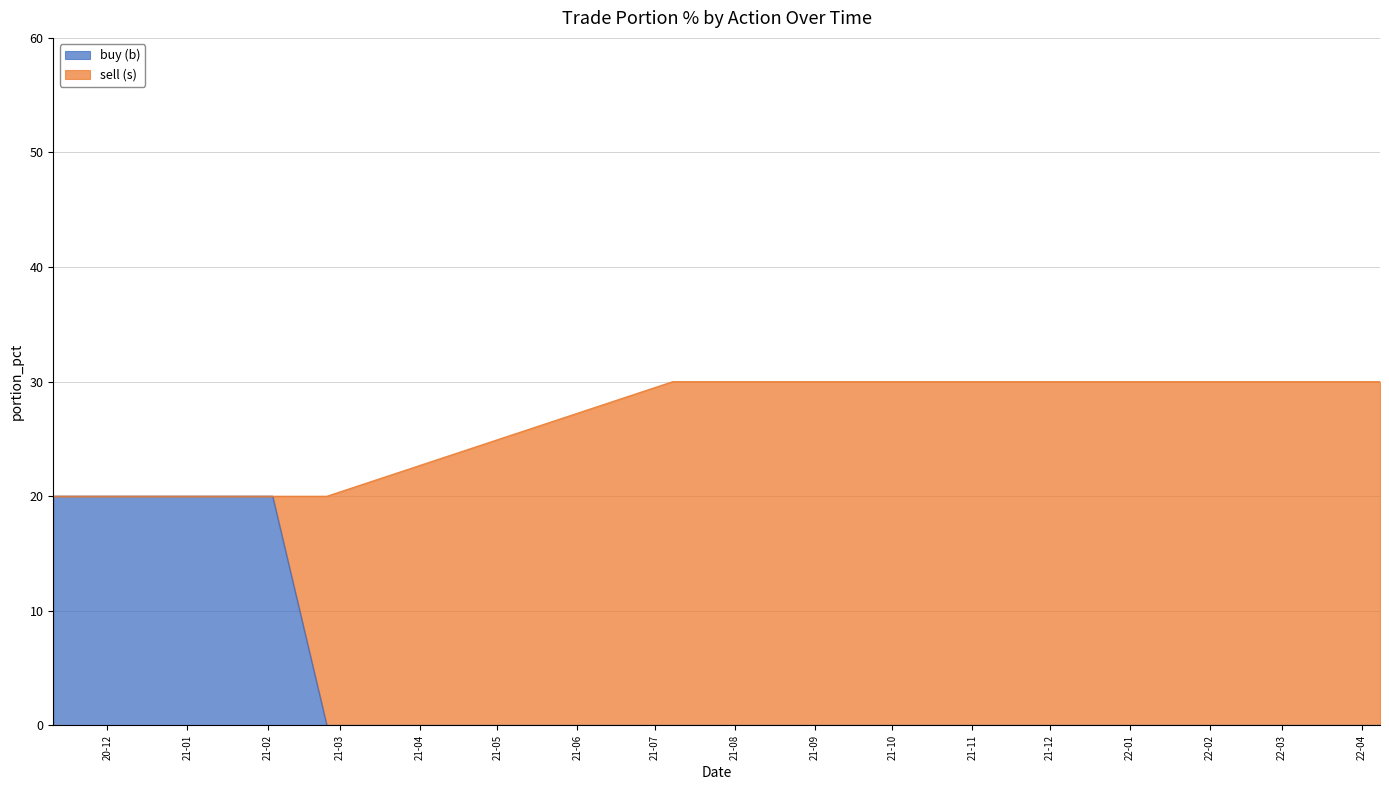

What value does the data have at 2021-01-11, to the nearest 10?

20